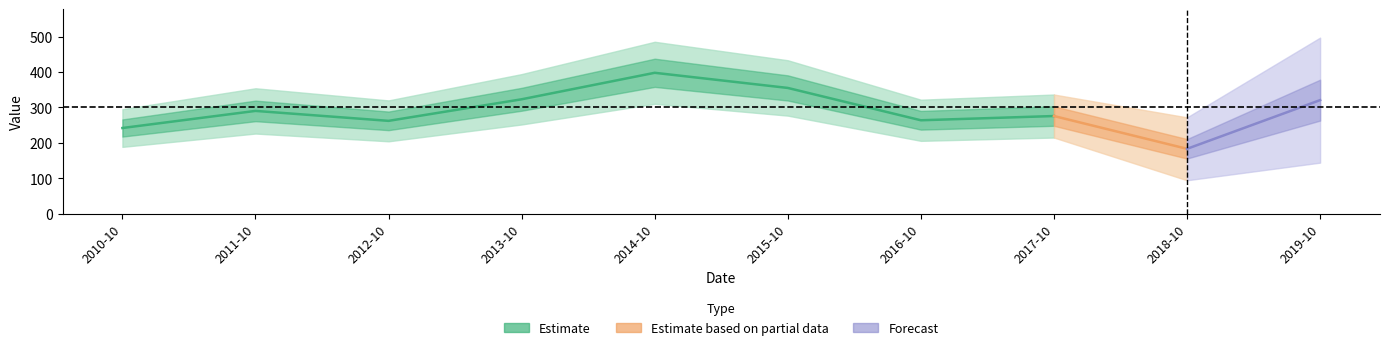

List the labels in order of value, largest first.

2014-10-15, 2015-10-15, 2013-10-15, 2019-10-15, 2011-10-15, 2017-10-15, 2016-10-15, 2012-10-15, 2010-10-15, 2018-10-15